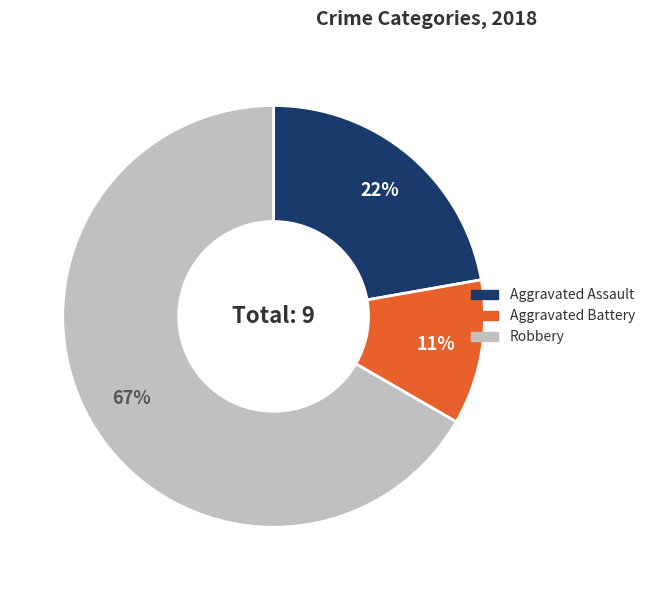

Does any single category account for the majority?

Yes